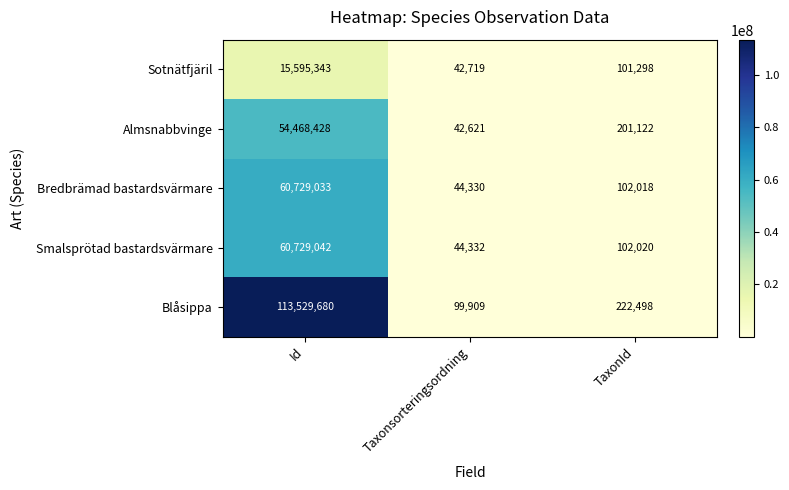

What value does the Smalsprötad bastardsvärmare series have at Taxonsorteringsordning, to the nearest 50?

44350